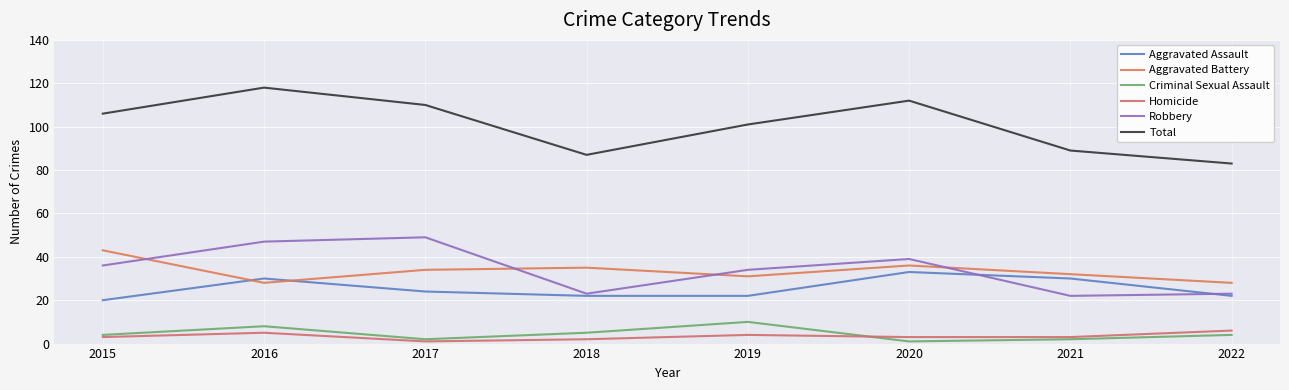

Is the value of Total at 2019 greater than the value of Aggravated Battery at 2017?

Yes